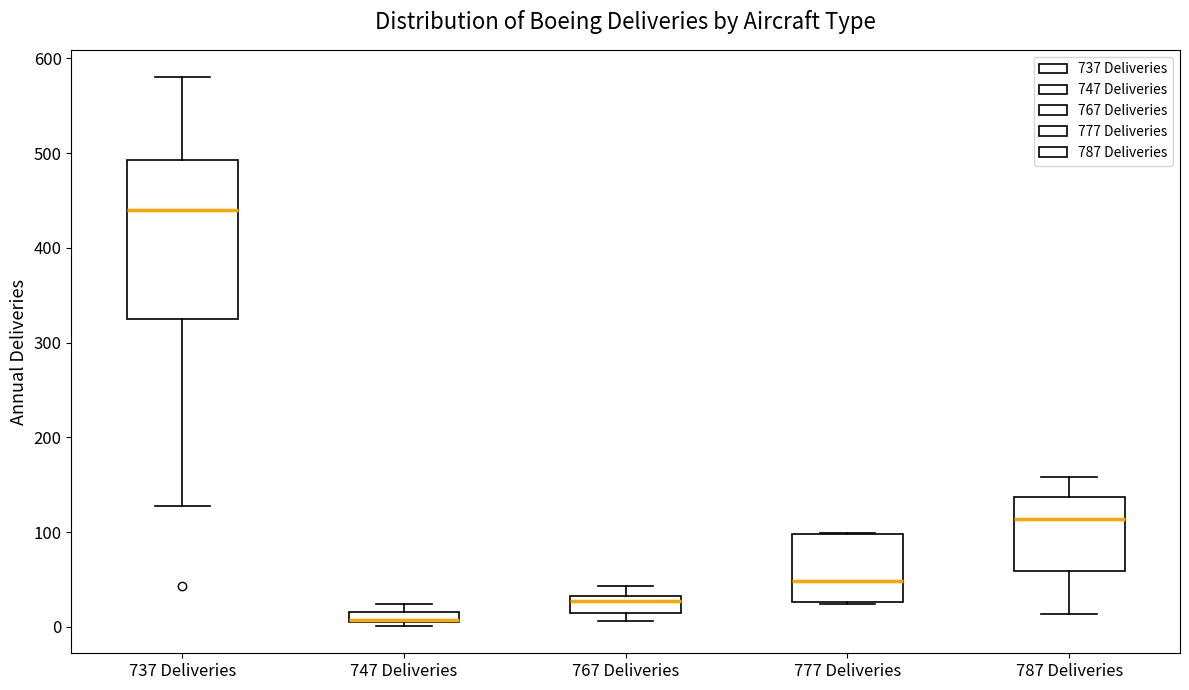

Comparing the boxes themselves (not the whiskers), which one is the tallest?

737 Deliveries